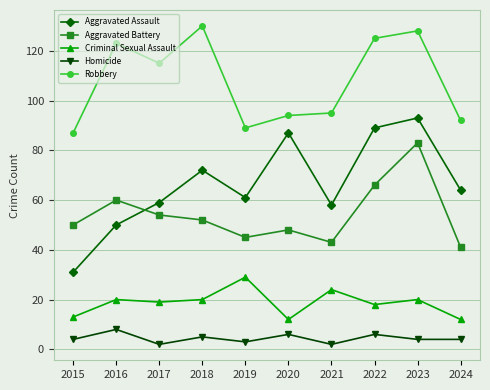

Which category has the highest value in the Criminal Sexual Assault series?

2019